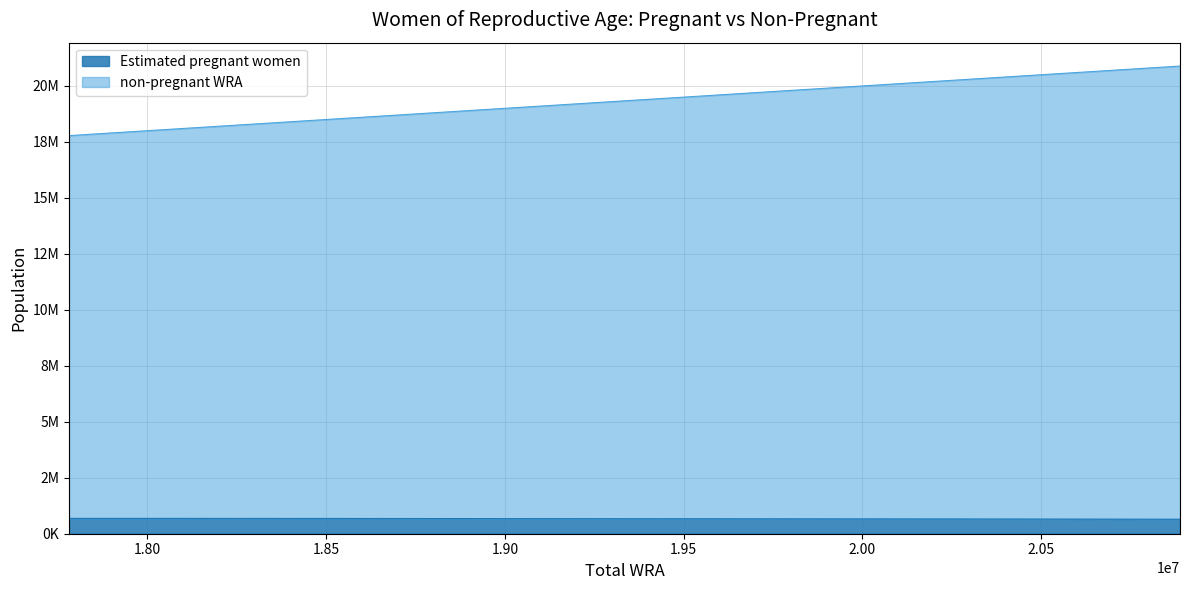

How many data points in non-pregnant WRA are above 19356000?

5